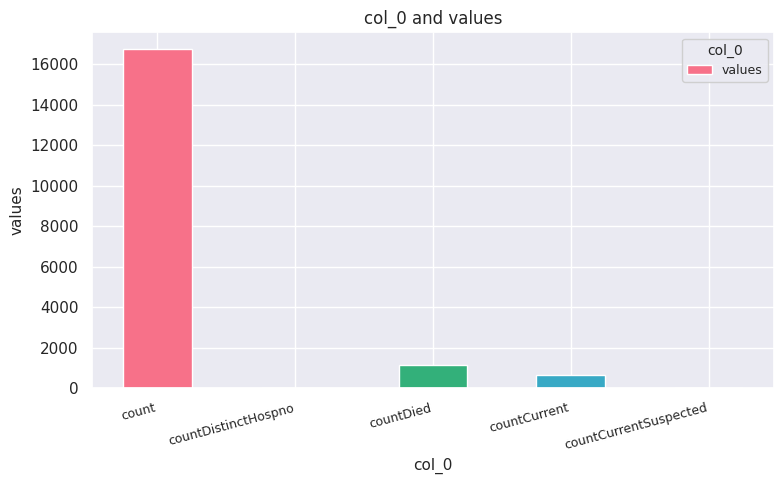

Are the bars horizontal?

No